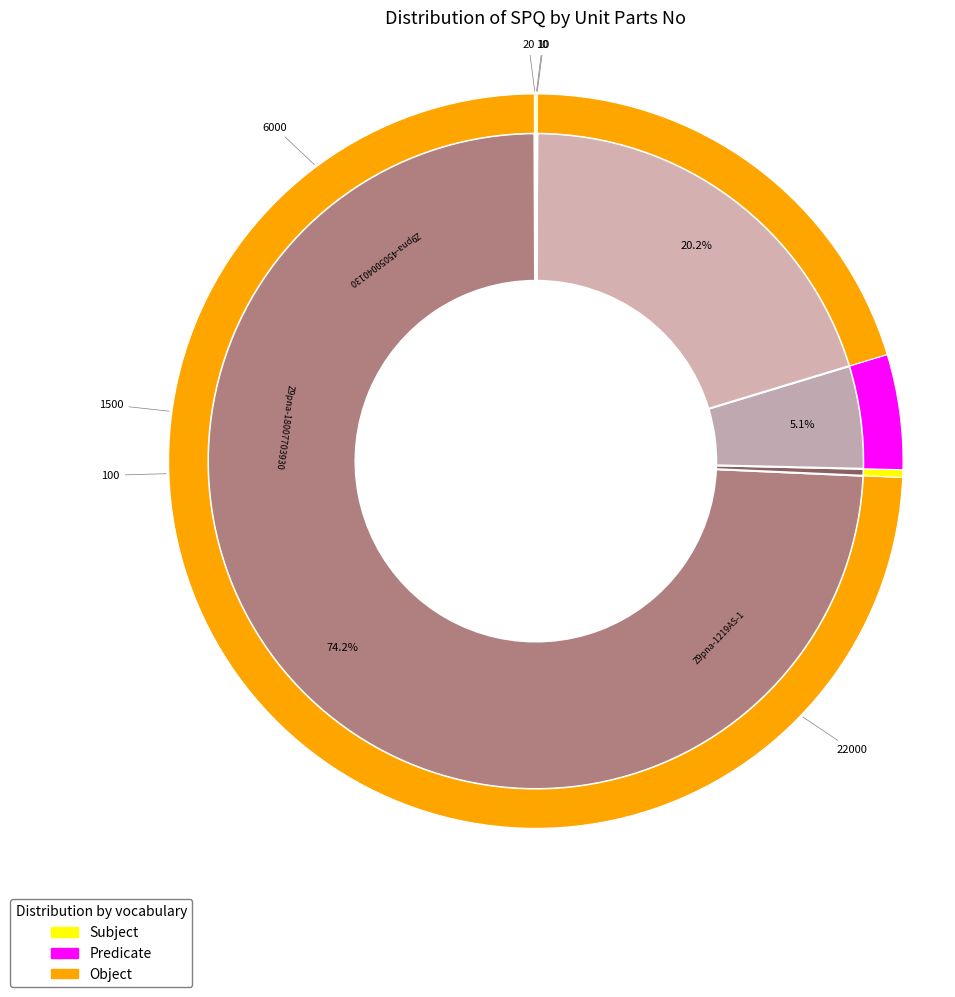

How many segments does this pie chart have?

7